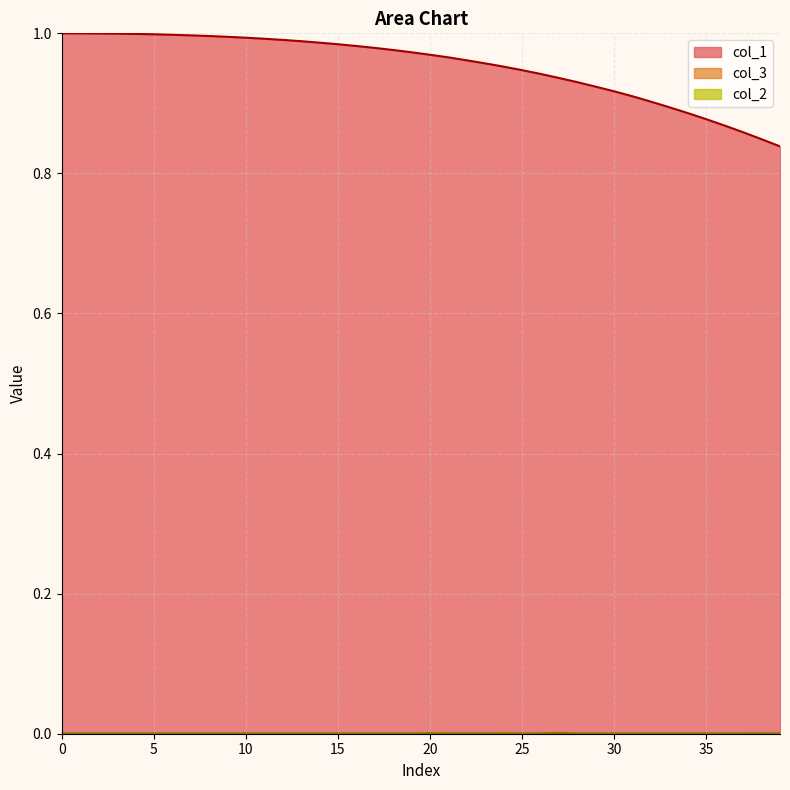

Which category has the highest value in the col_3 series?

27